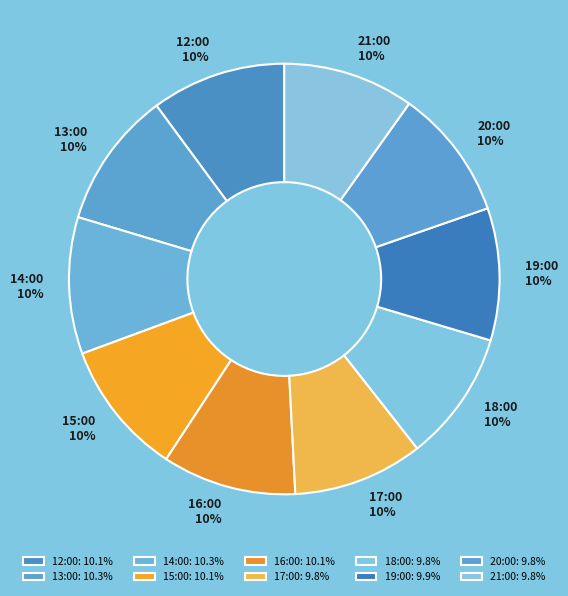

To the nearest percent, what is the average slice percentage?

10%